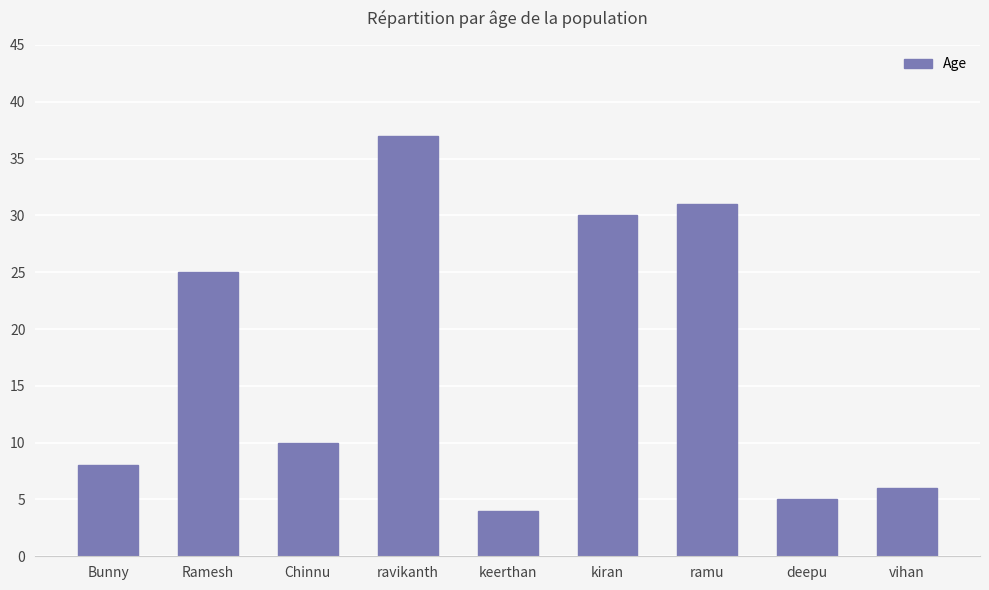

At which category does the chart reach its peak across all series?

ravikanth